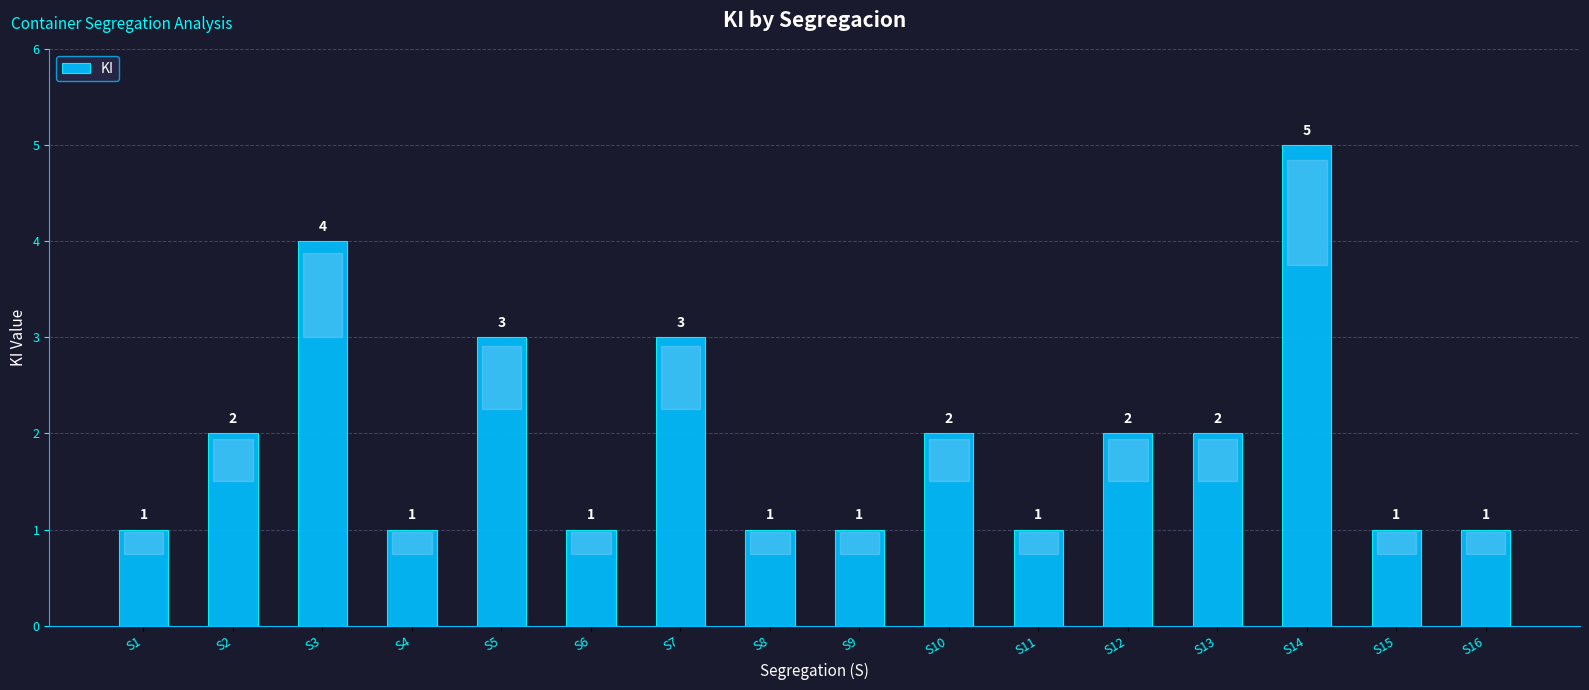

How many values are between 1 and 3?

14